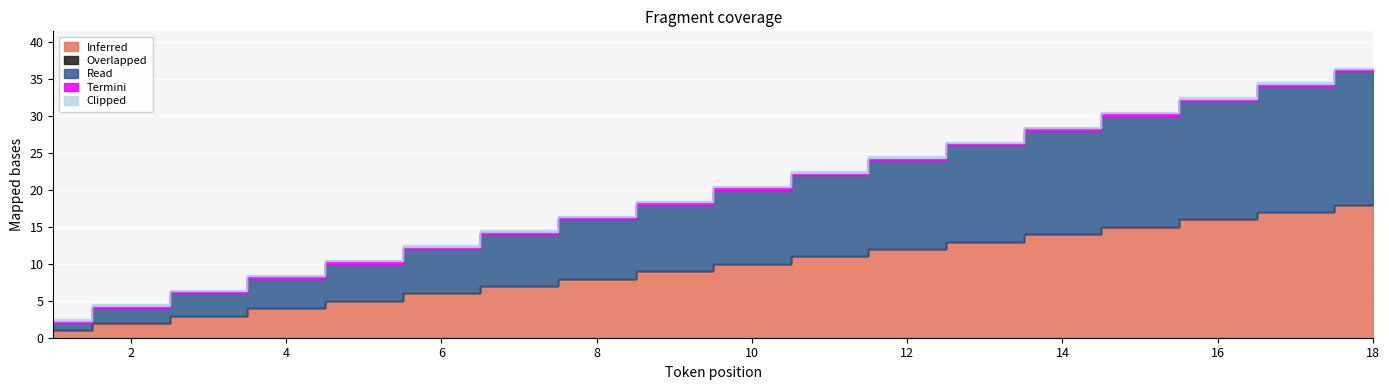

Which has a higher value, 17 or 5?

17